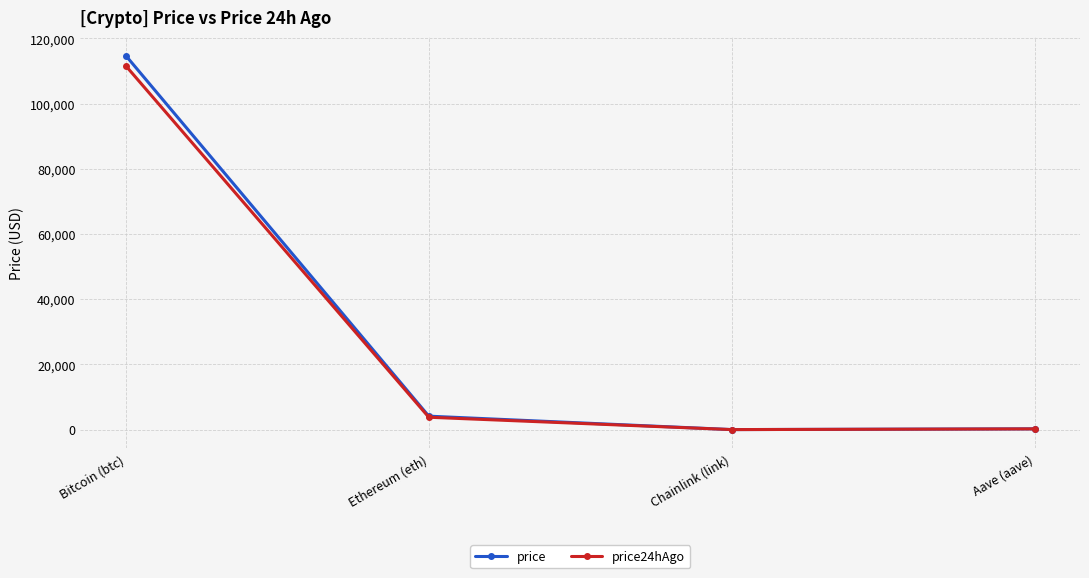

The value of price24hAgo at Aave (aave) is 232.6. True or false?

True